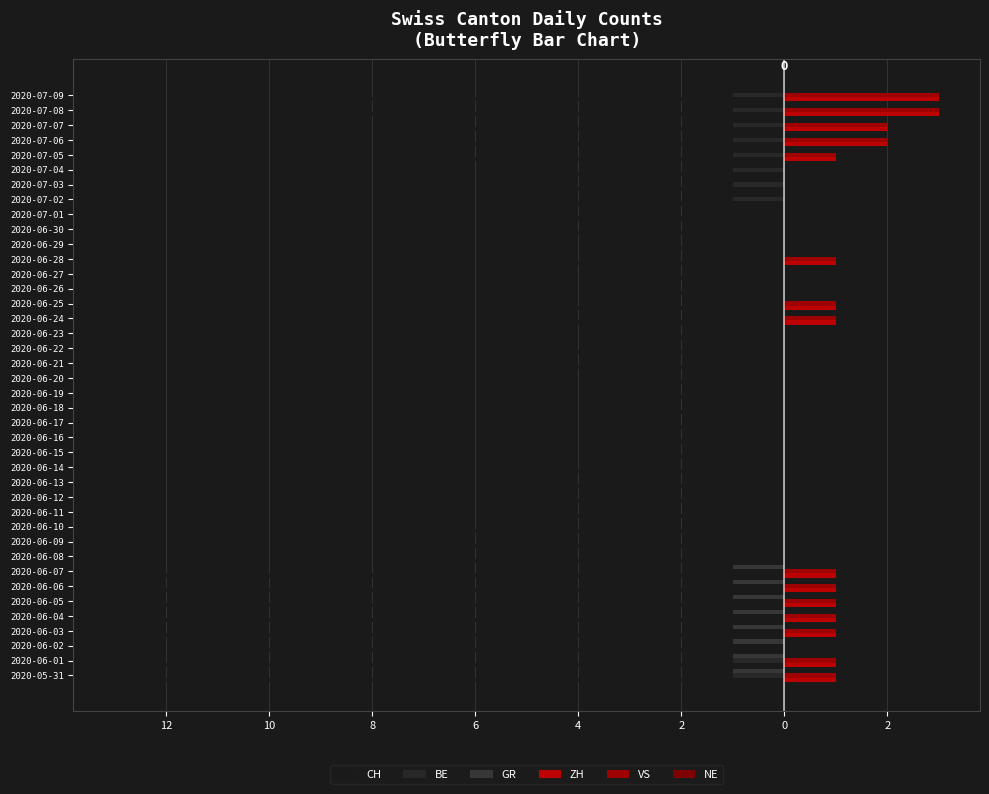

Does the chart contain any negative values?

Yes